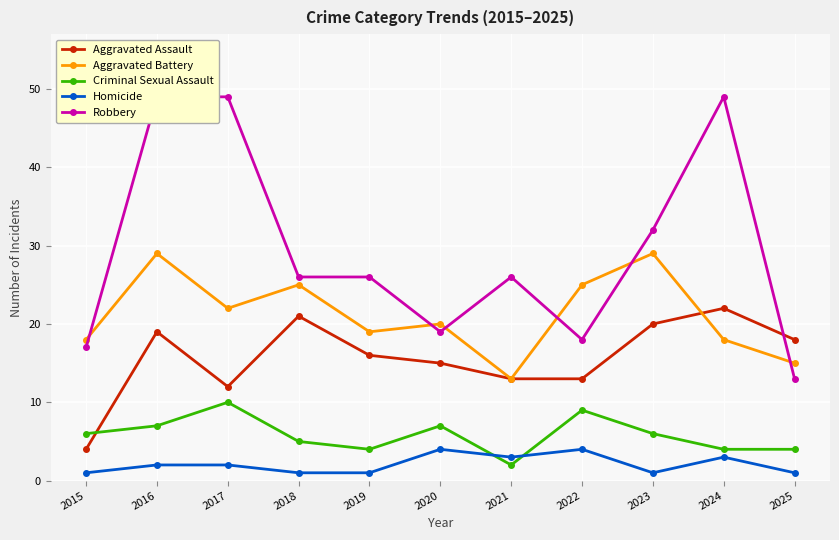

What is the minimum value shown in the chart?

1